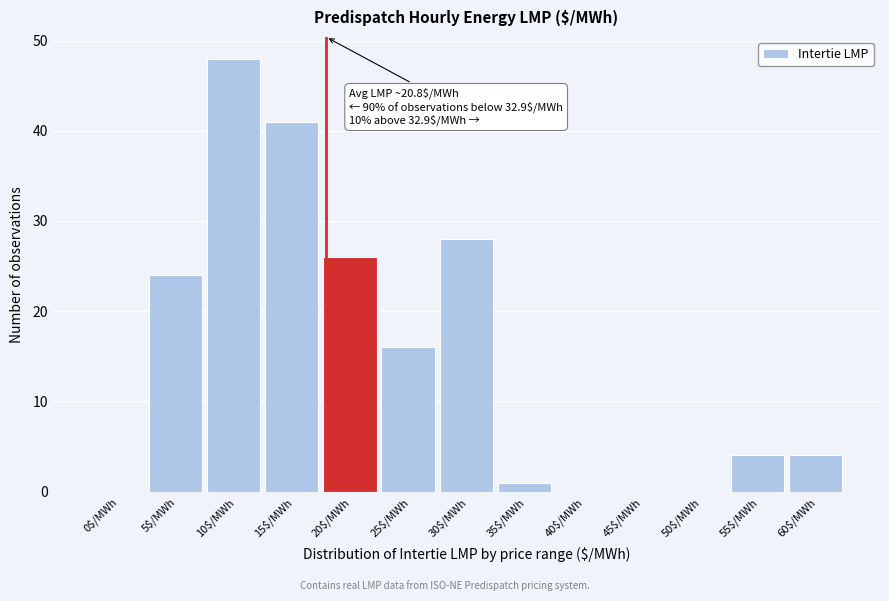

What is the sum of all values?

192